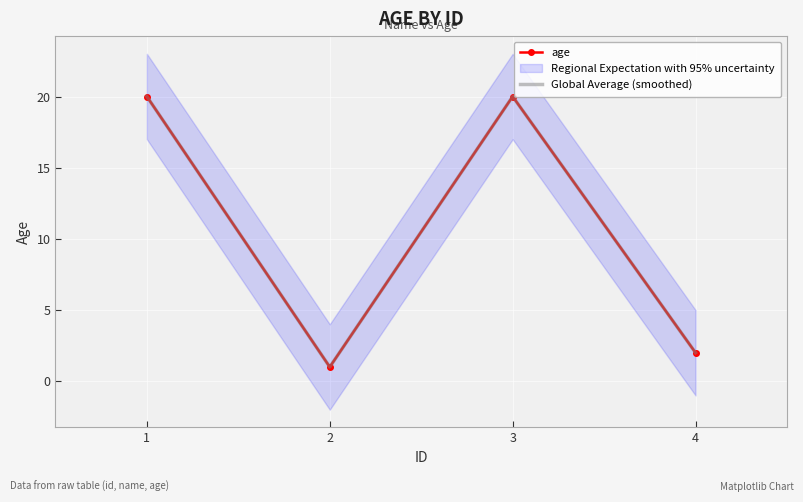

True or false: Global Average (smoothed) and age cross at least once.

False